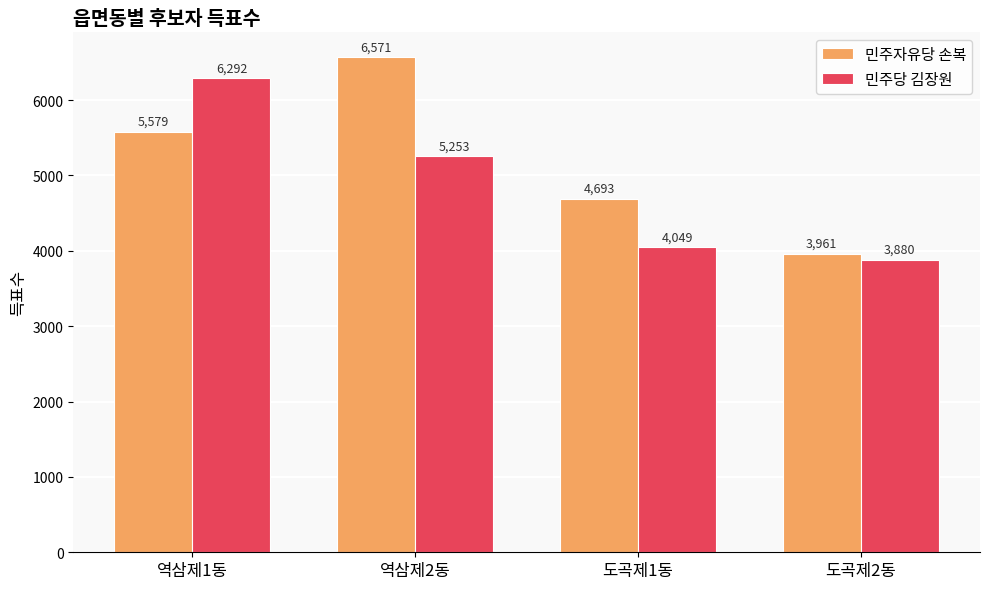

What value does the 민주자유당 손복 series have at 도곡제1동?

4693